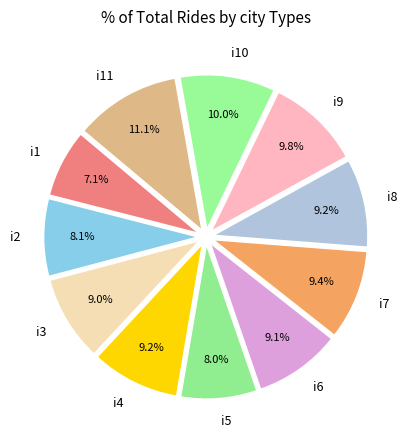

To the nearest percent, what is the difference between the largest and smallest slice percentages?

4%